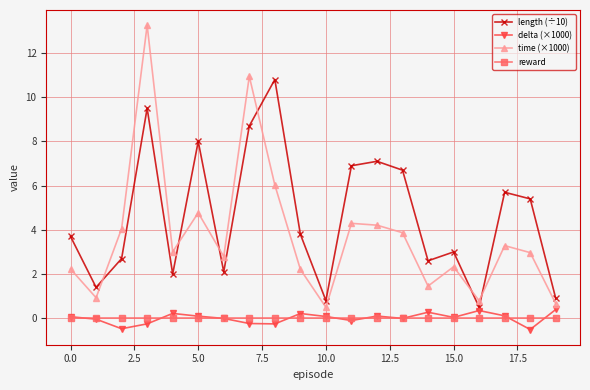

Which series has the largest range (max minus min)?

time (×1000)